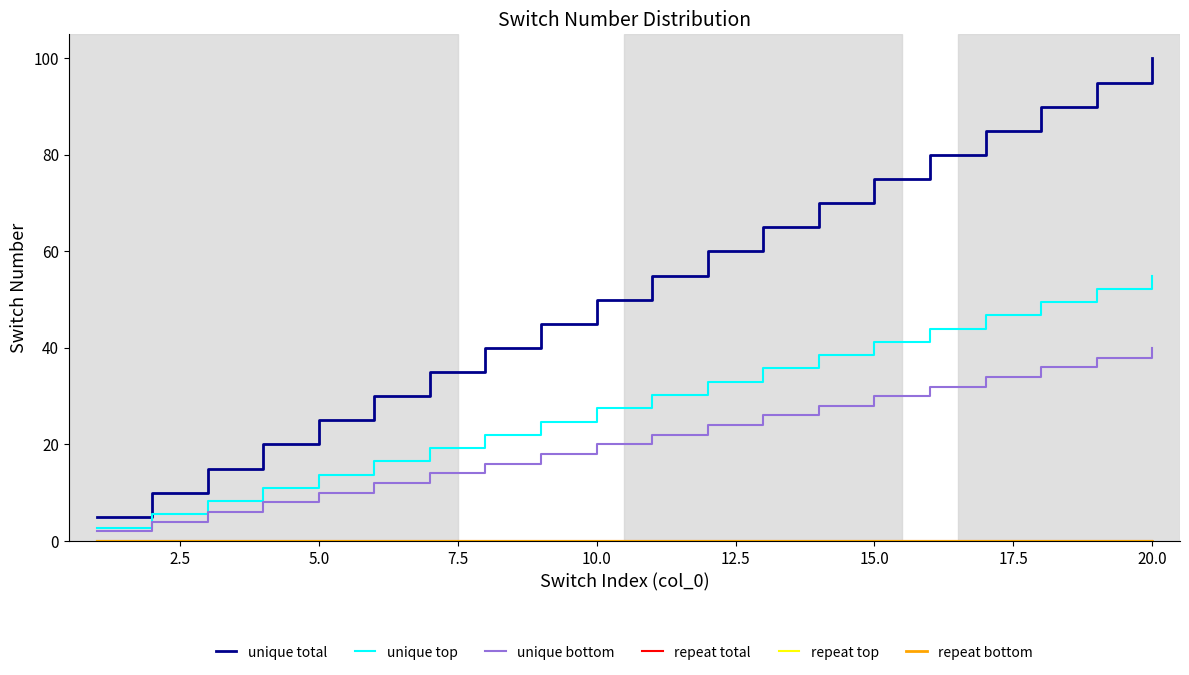

Does the chart have visible grid lines?

No